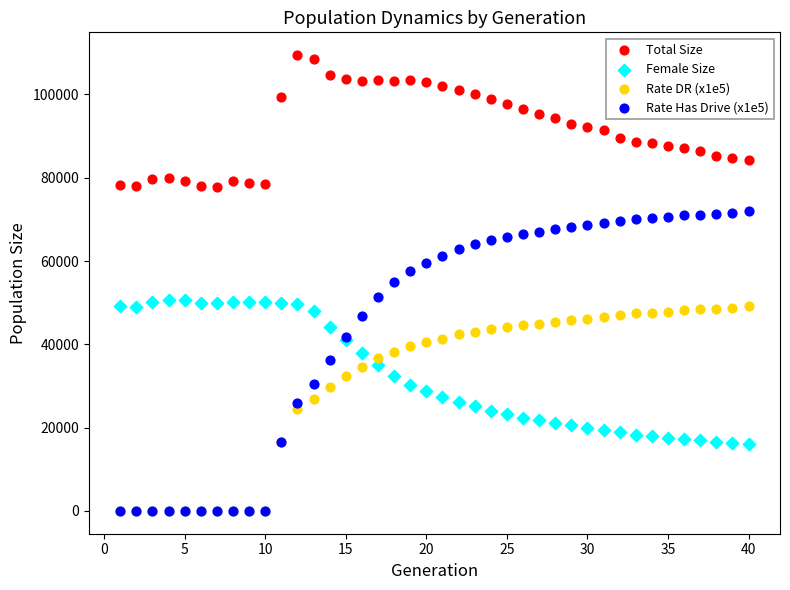

Which series has the largest Y range (max minus min)?

Rate Has Drive (x1e5)